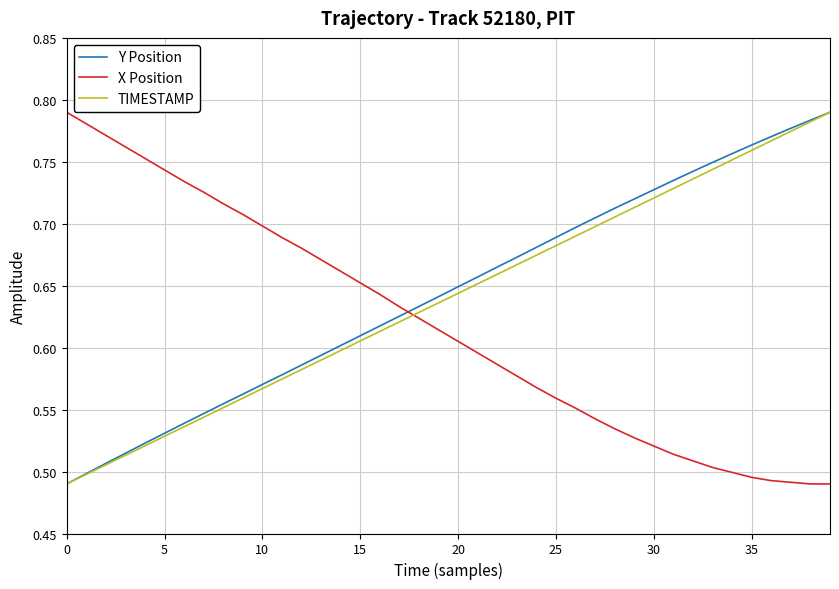

How many intersections are there between TIMESTAMP and X Position?

1